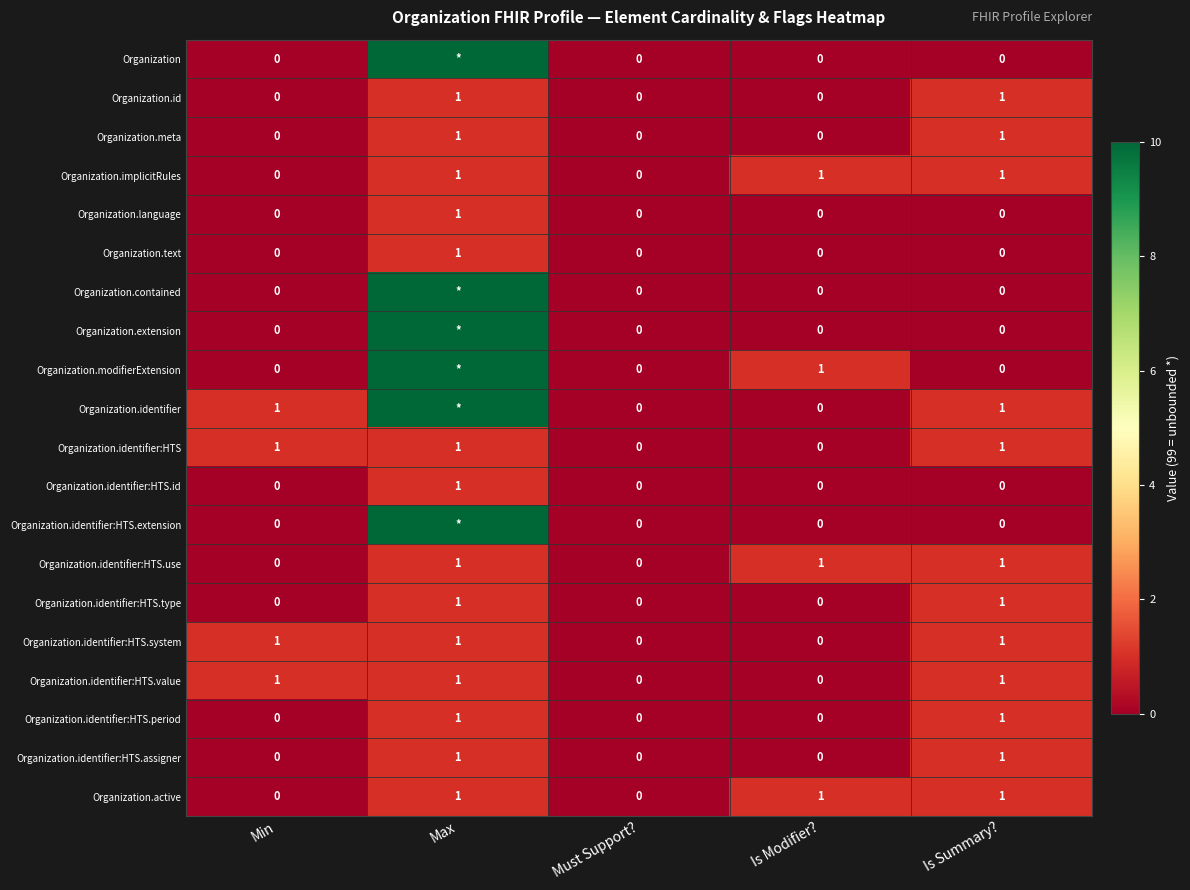

How many values in the Organization.active series are below 1?

2